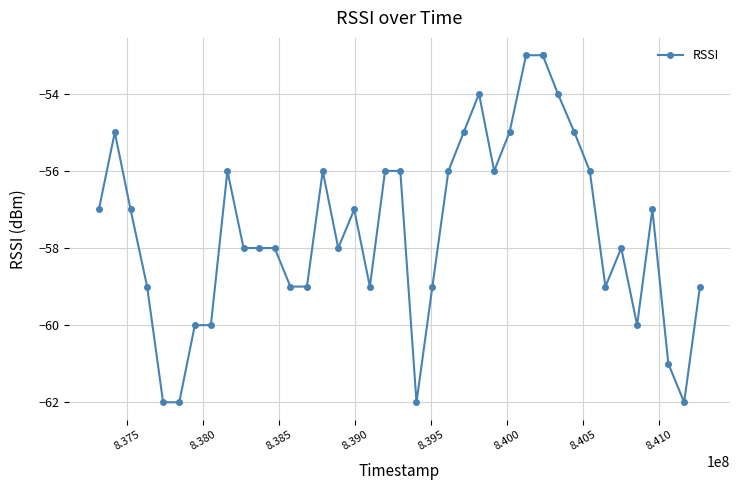

True or false: the data has more than 0 interior local peaks.

True